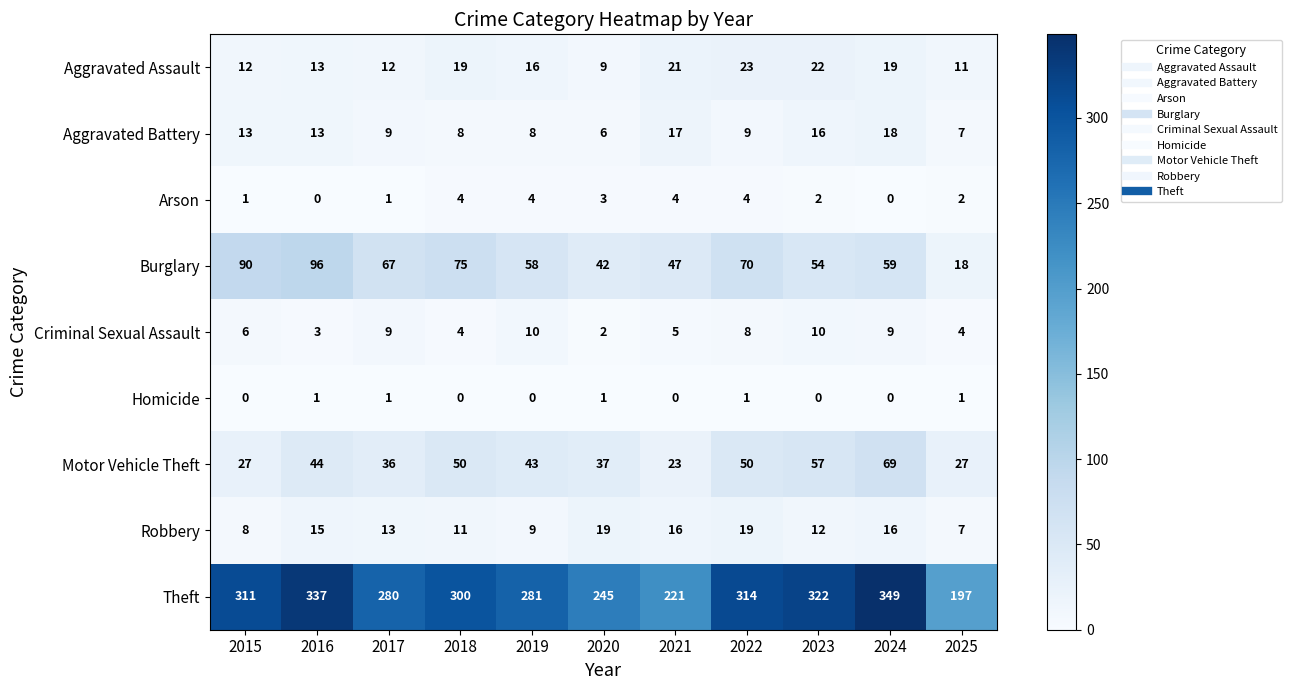

Between 2015 and 2016, which series saw the biggest shift?

Theft